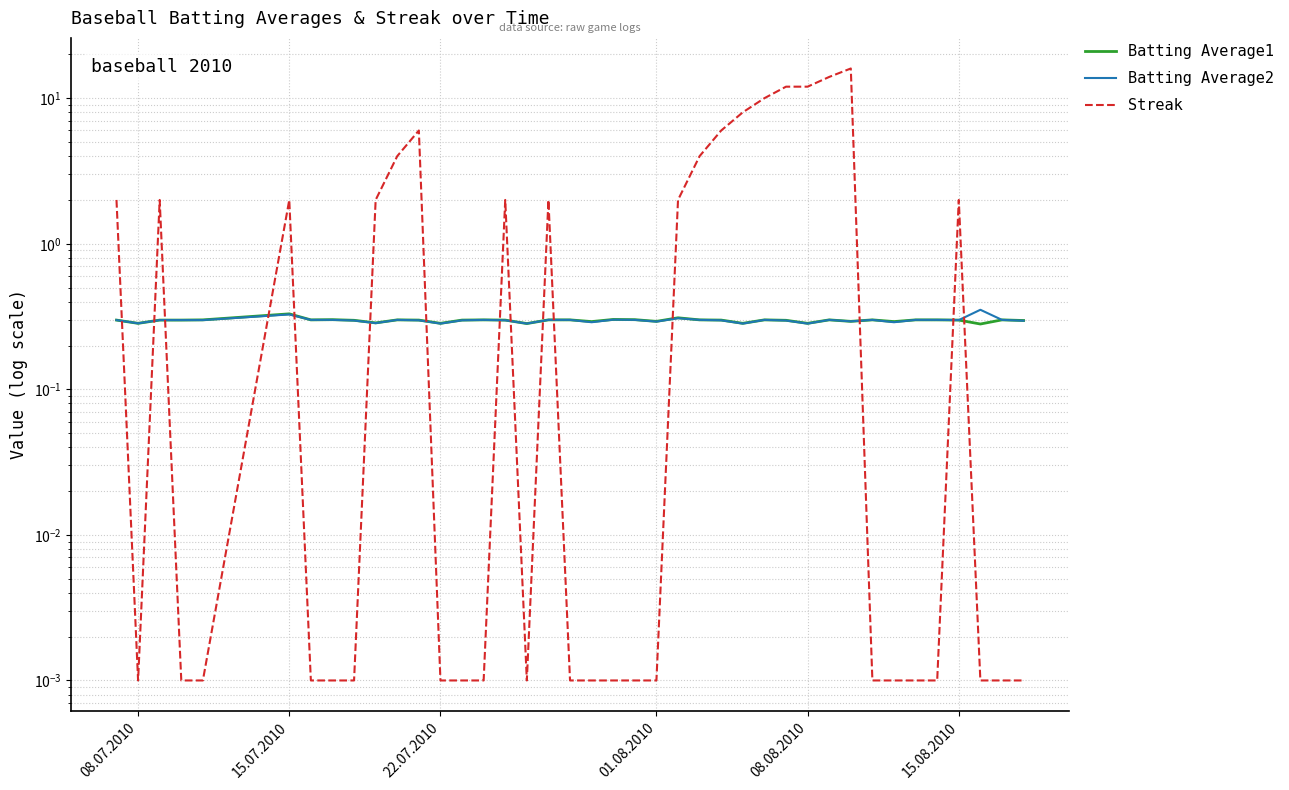

In Batting Average1, how many points are higher than both neighbors (excluding endpoints)?

10